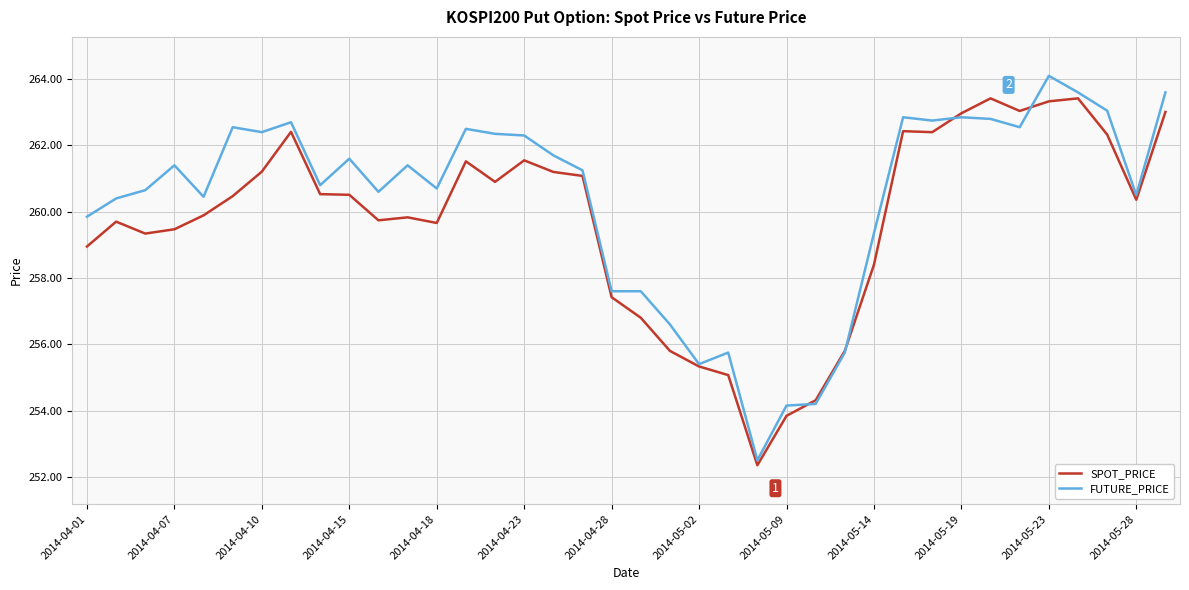

List the series in order of their peak value, lowest first.

SPOT_PRICE, FUTURE_PRICE